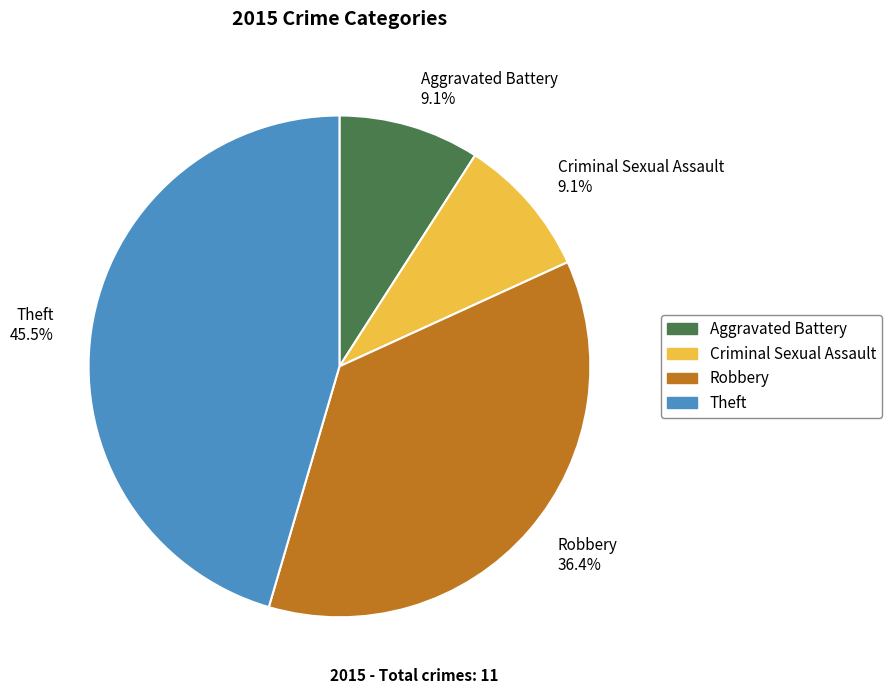

Is Theft 45.5% the majority of the pie?

No